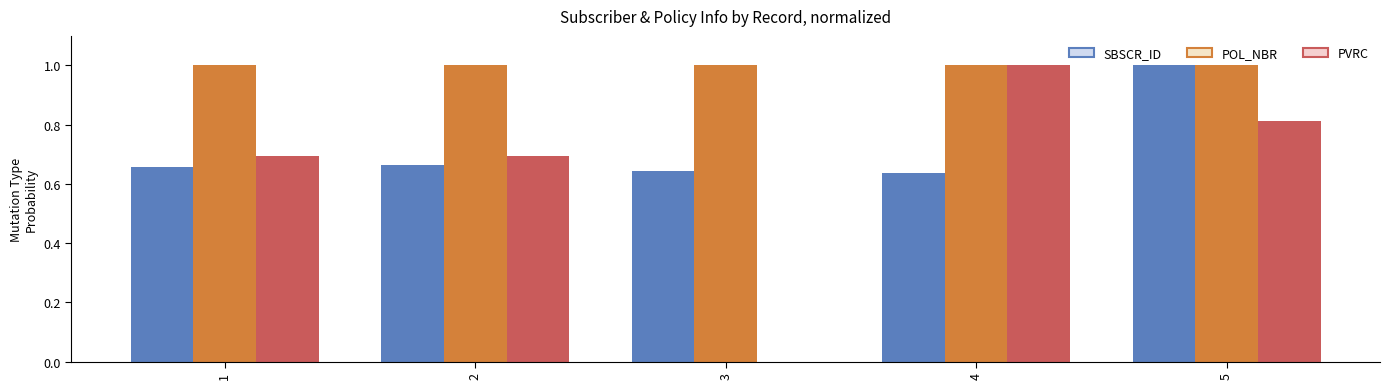

Is it true that POL_NBR equals 1.0 at 2?

True